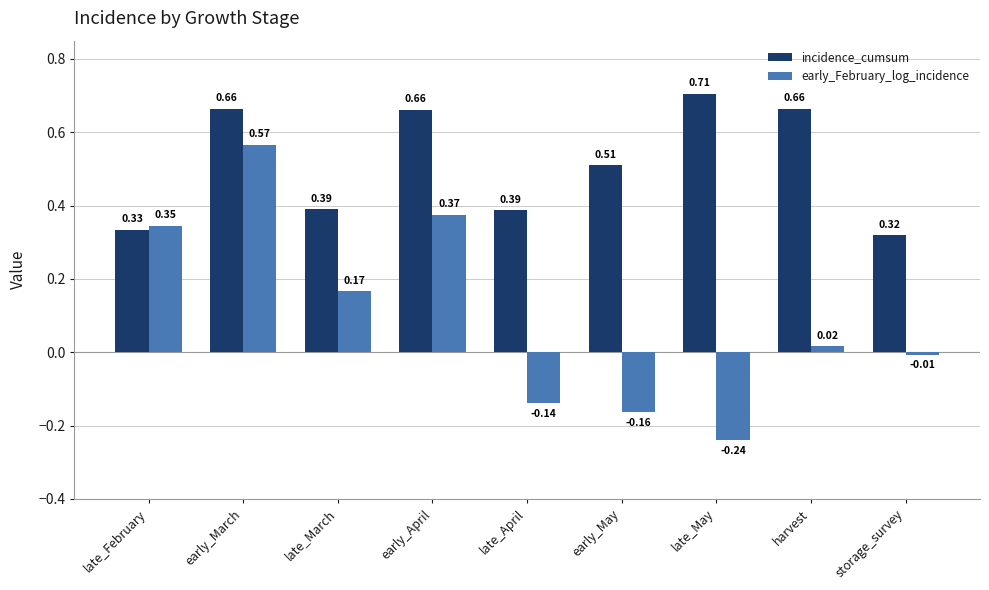

Which category has the highest value in the incidence_cumsum series?

late_May